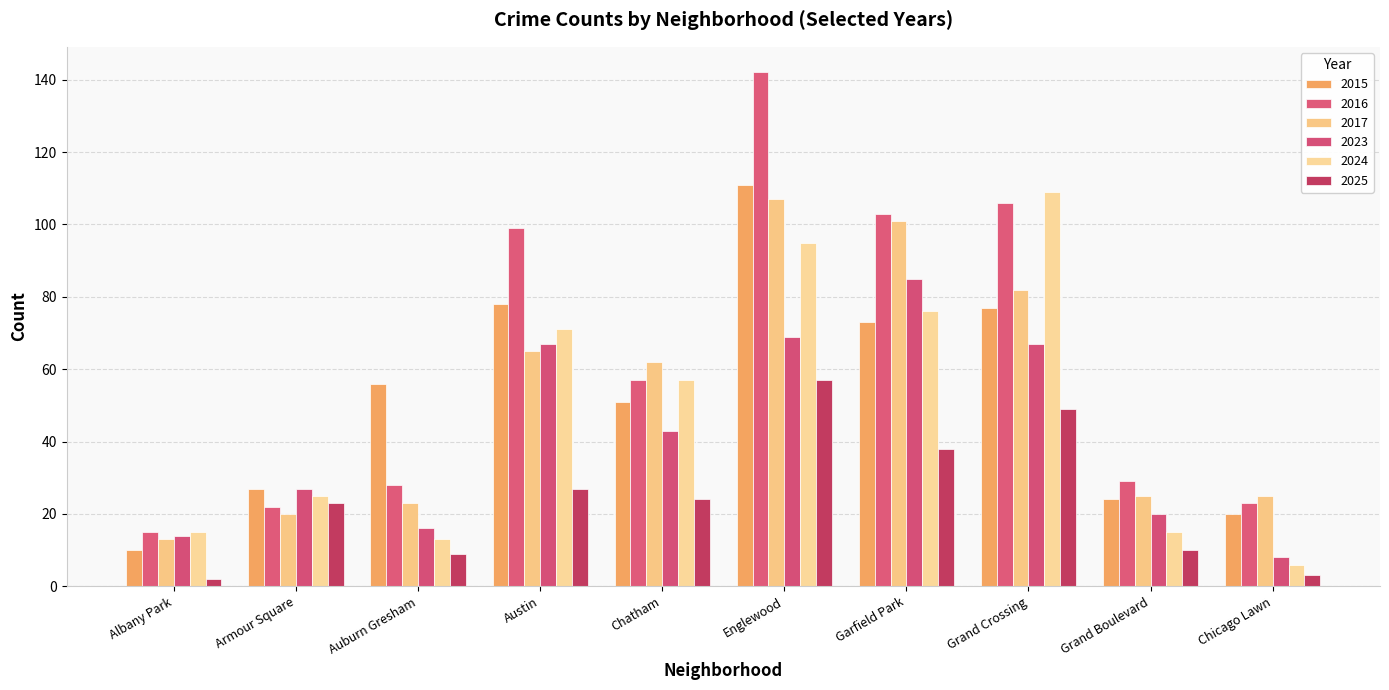

What position from the left is Austin?

4